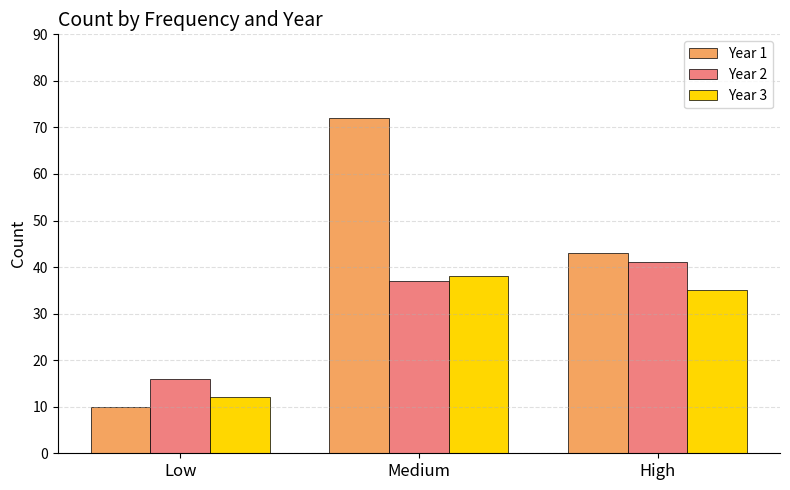

How many bars are there in each group?

3